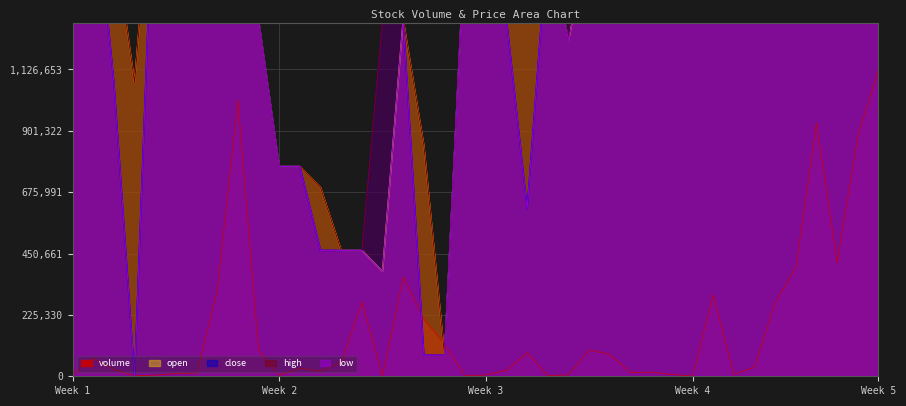

The value of low at 34 is 3037056.5. True or false?

False